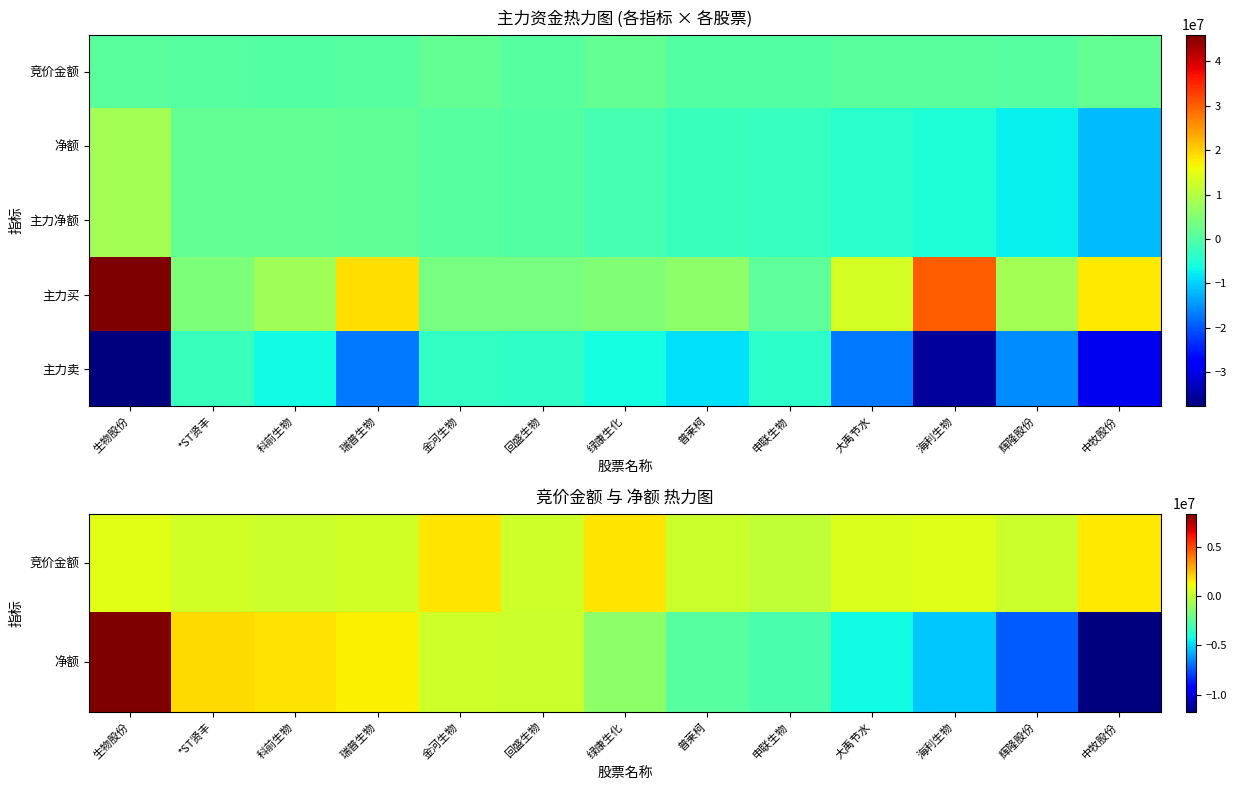

Between 辉隆股份 and 申联生物, which is larger?

辉隆股份